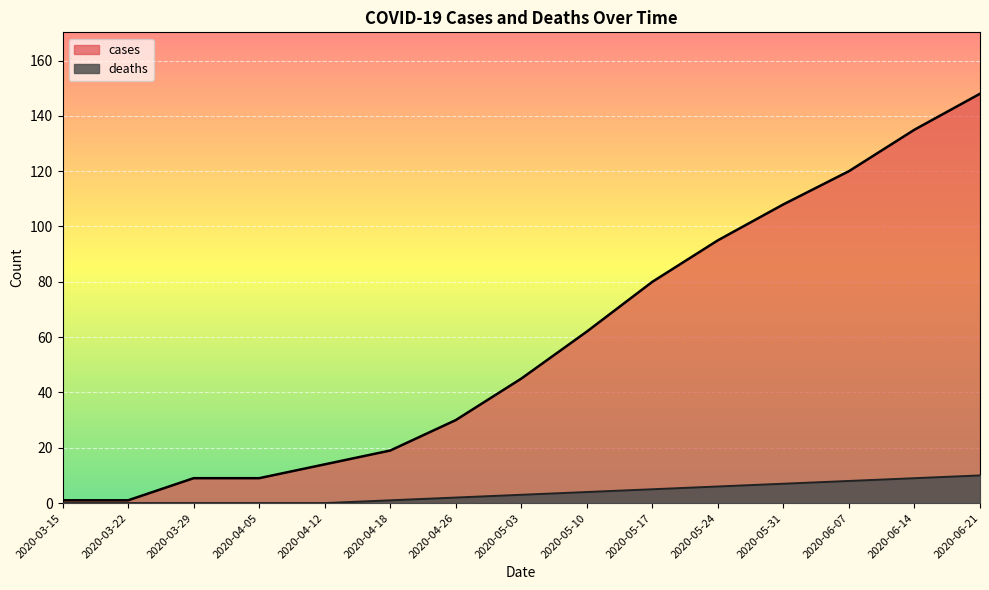

What is the spread (max minus min) of values at 2020-03-29?

9